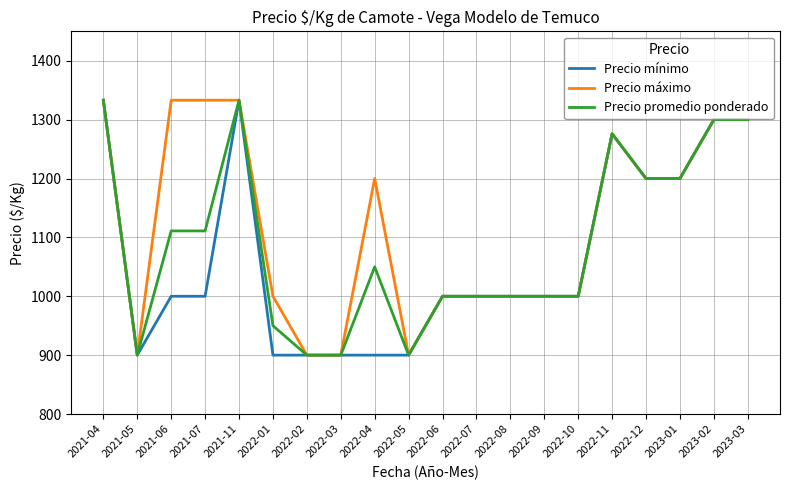

At 2022-01, list the series in order from largest to smallest.

Precio máximo, Precio promedio ponderado, Precio mínimo